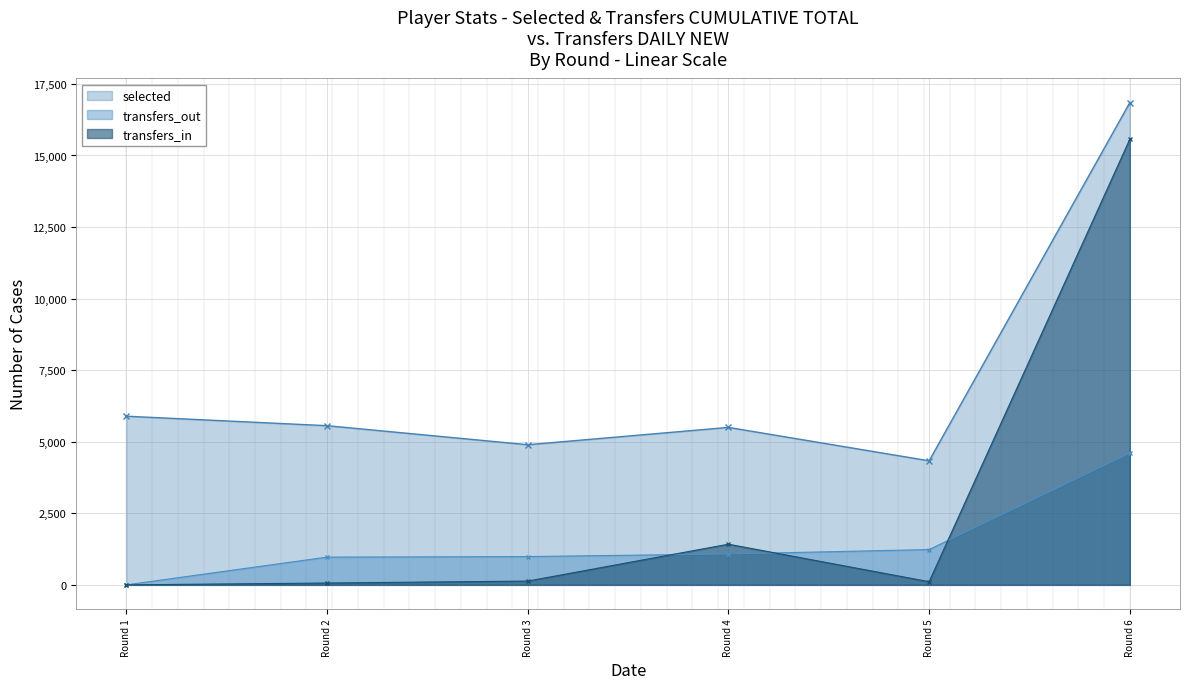

What is the average value of the transfers_in series?

2883